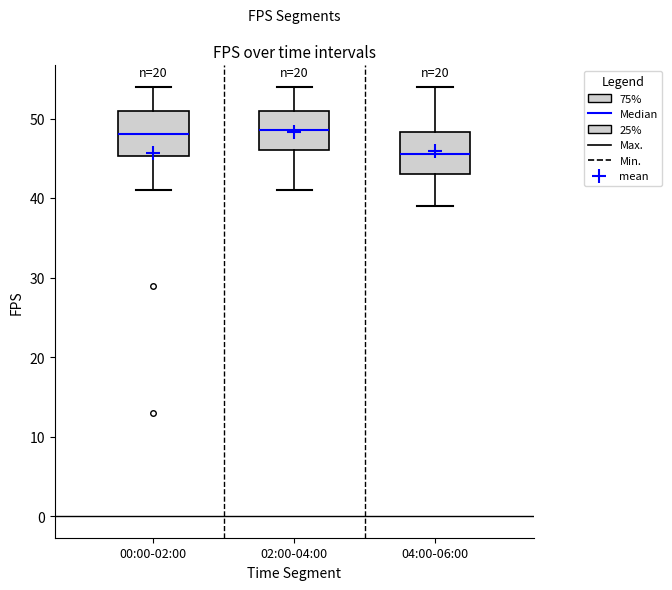

Where is the upper edge of the box for 04:00-06:00 on the y-axis? The values are not printed on the chart, so give them approximately, as read against the axis.

48